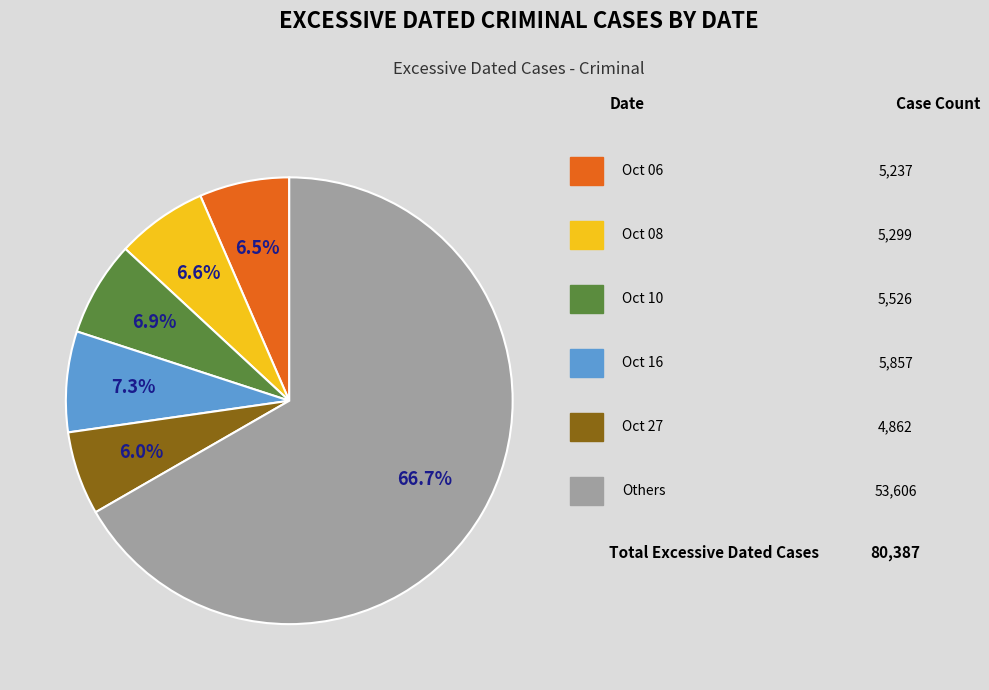

Is there any slice that represents more than half of the pie?

Yes